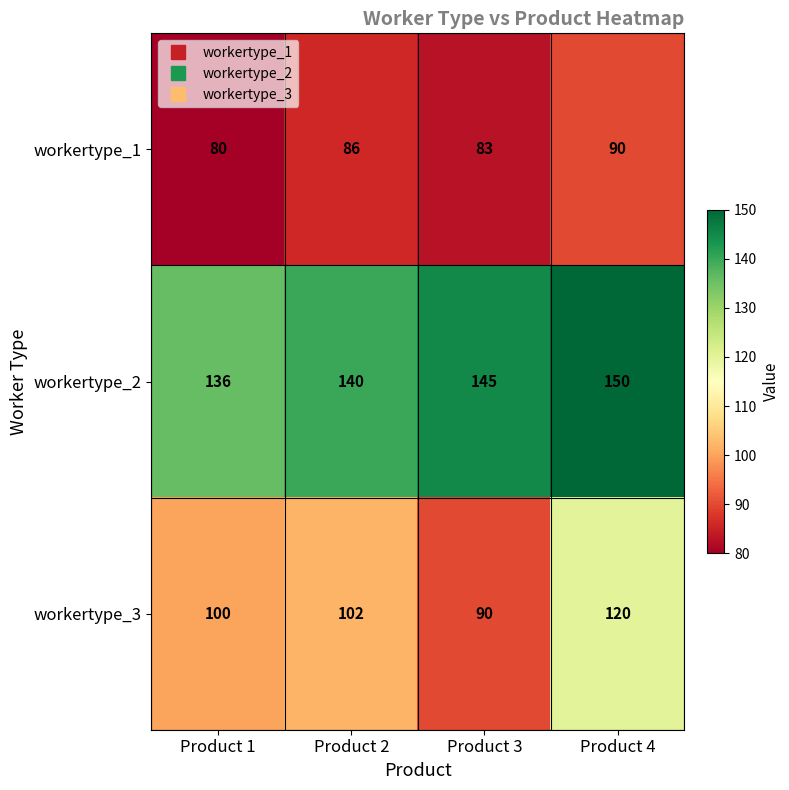

At which category is the sum across all series the highest?

Product 4